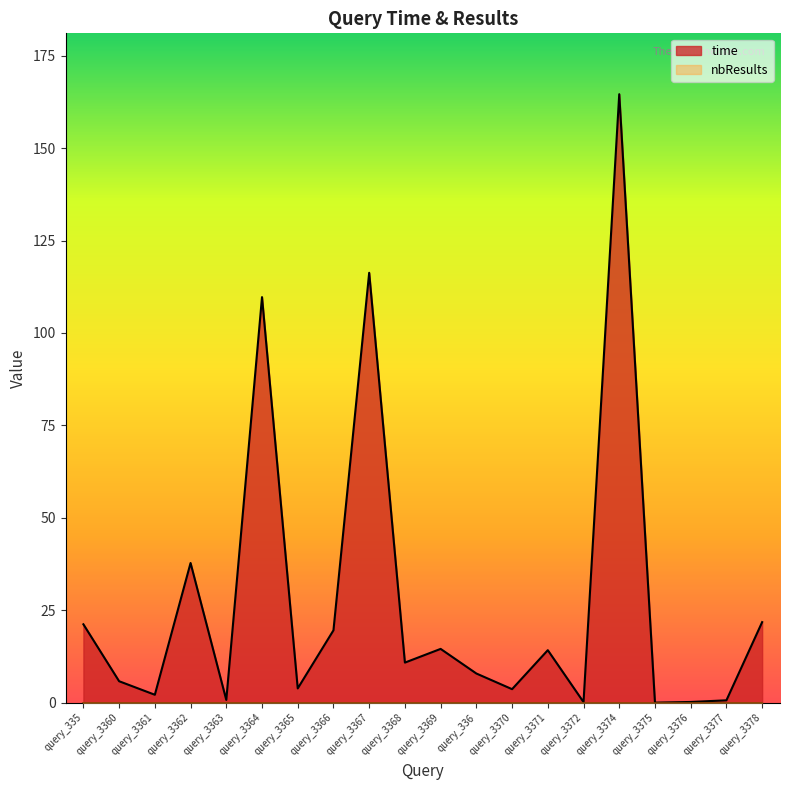

Rank the categories by value from lowest to highest.

query_3375, query_3372, query_3376, query_3377, query_3363, query_3361, query_3370, query_3365, query_3360, query_336, query_3368, query_3371, query_3369, query_3366, query_335, query_3378, query_3362, query_3364, query_3367, query_3374